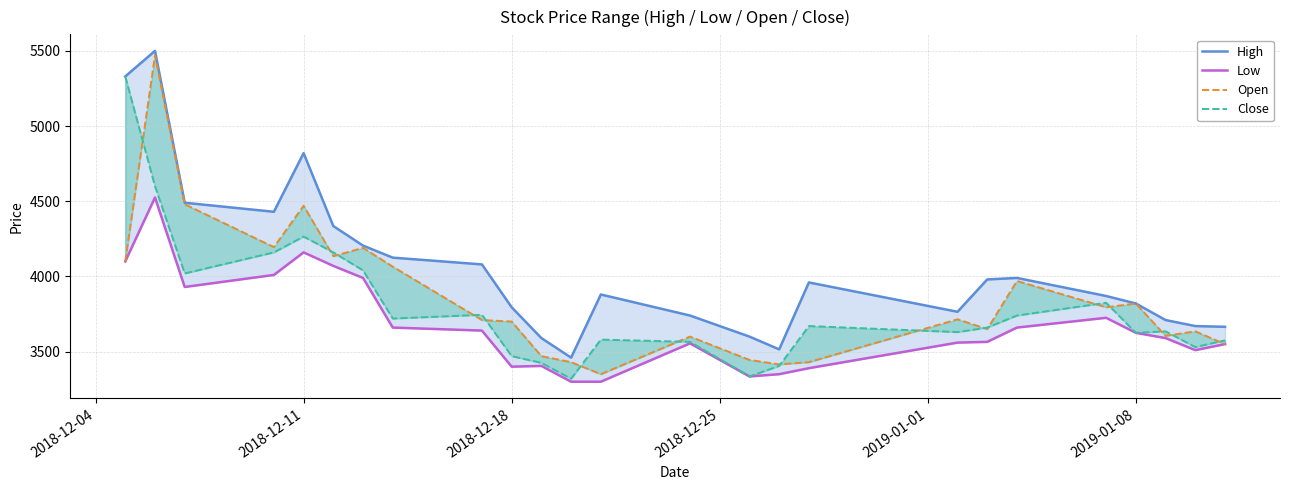

How many data points in Close are less than 3660?

12